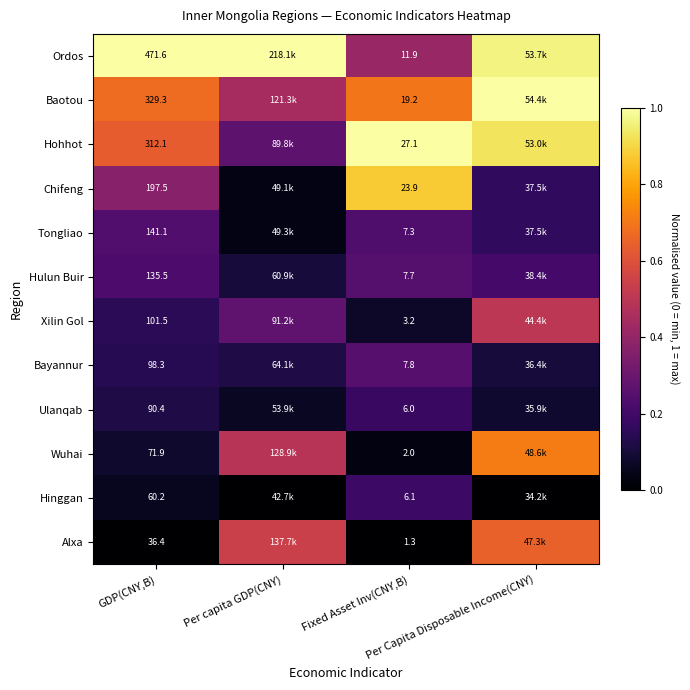

Where is Hinggan nearest to the value 0?

Per capita GDP(CNY)